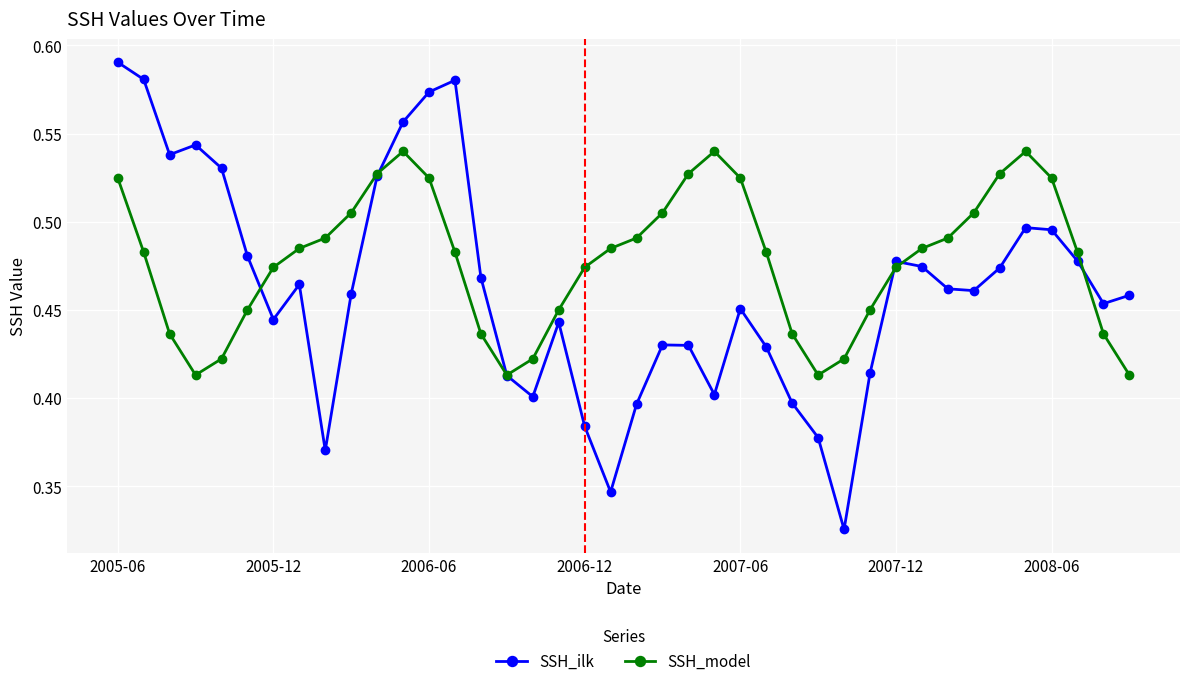

At how many categories does at least one series exceed 0?

40